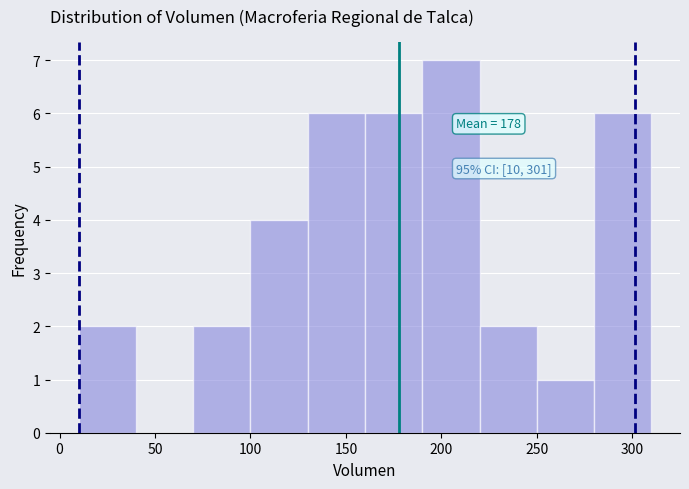

Over which range of the x-axis is the bar tallest?

190 to 220